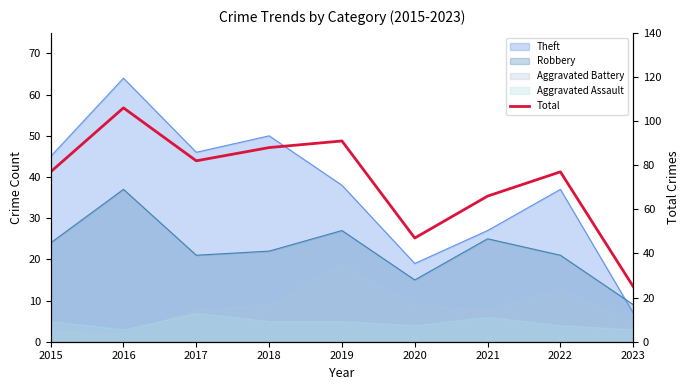

What is the difference between the maximum and minimum values?

81